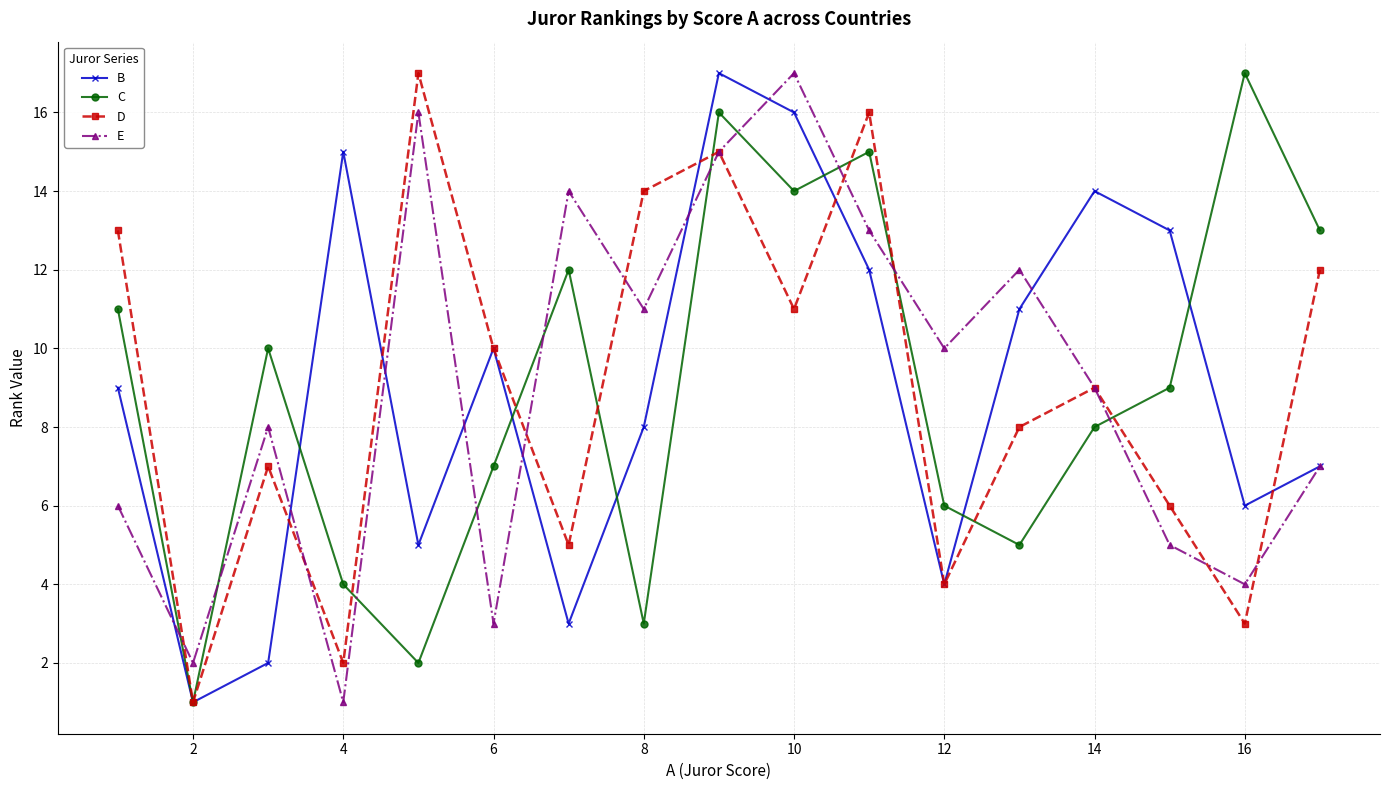

How many distinct data groups are displayed?

4